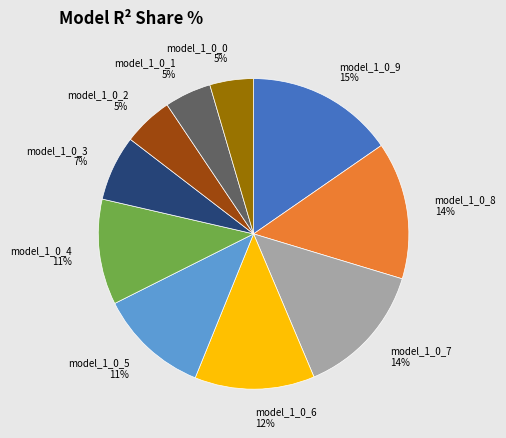

Is there any slice that represents more than half of the pie?

No